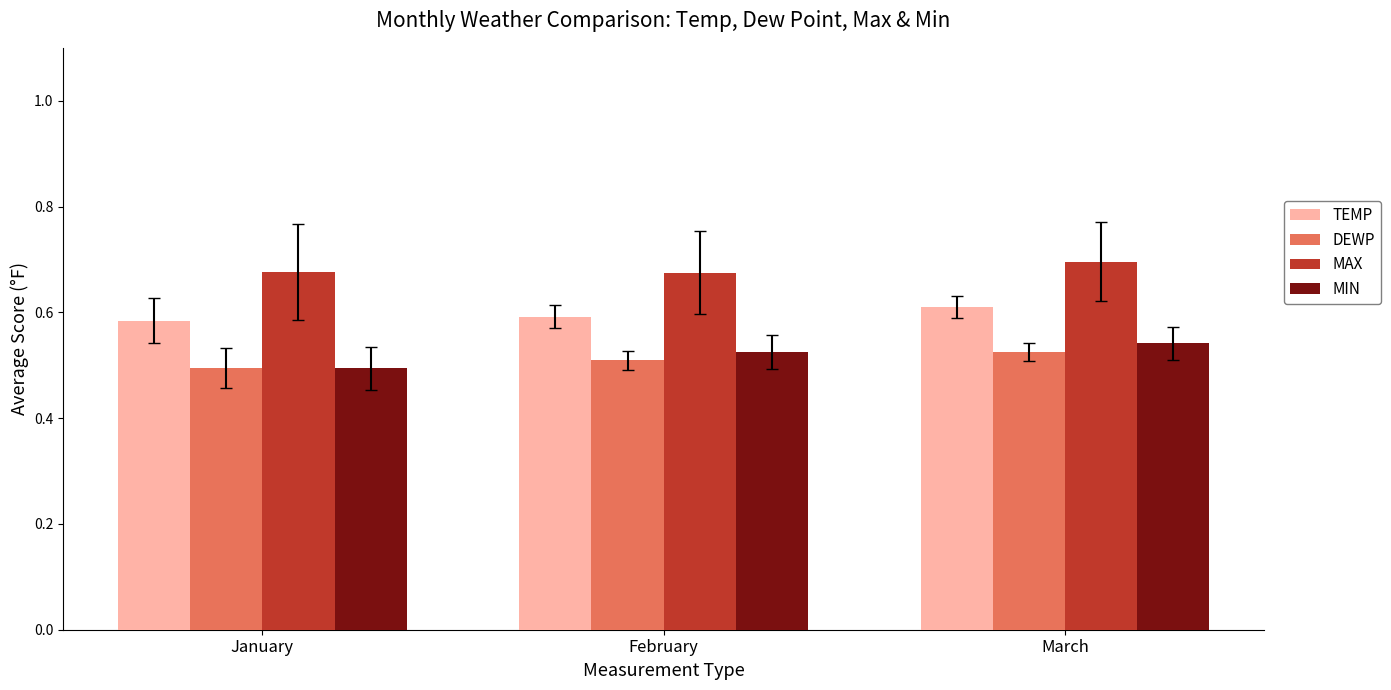

How many TEMP values are between 0 and 1?

3